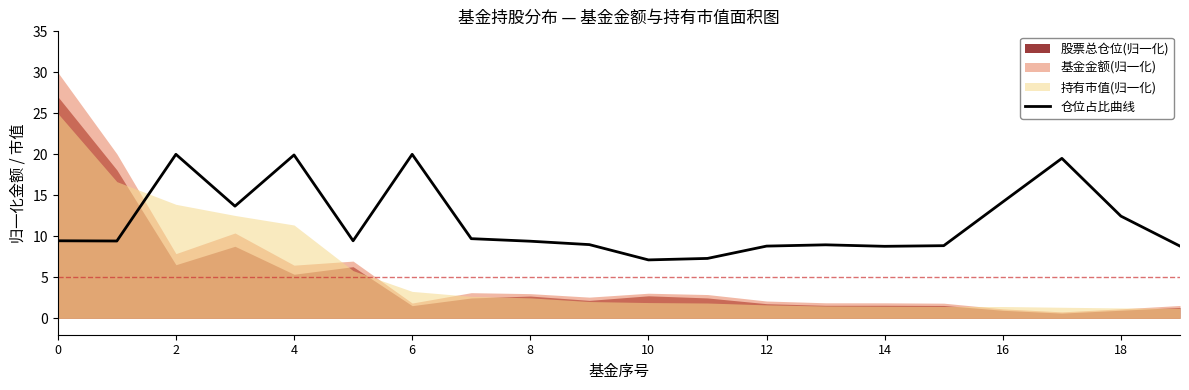

How many points are lower than both their immediate neighbors (excluding endpoints)?

5